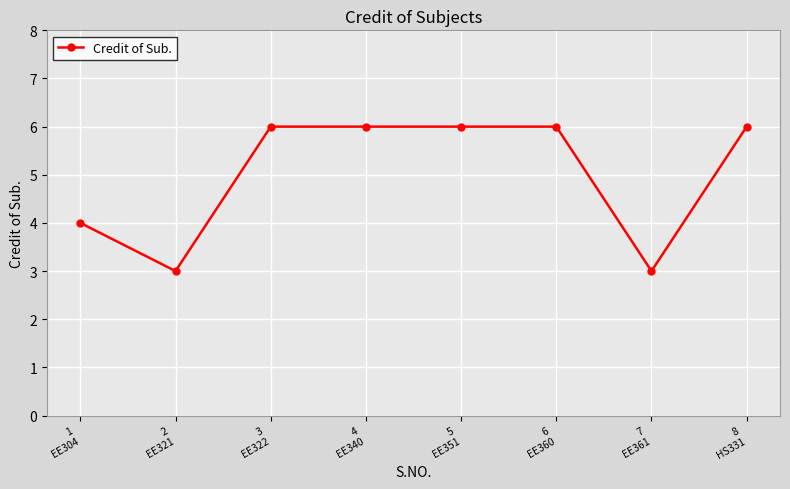

What is the maximum value shown in the chart?

6